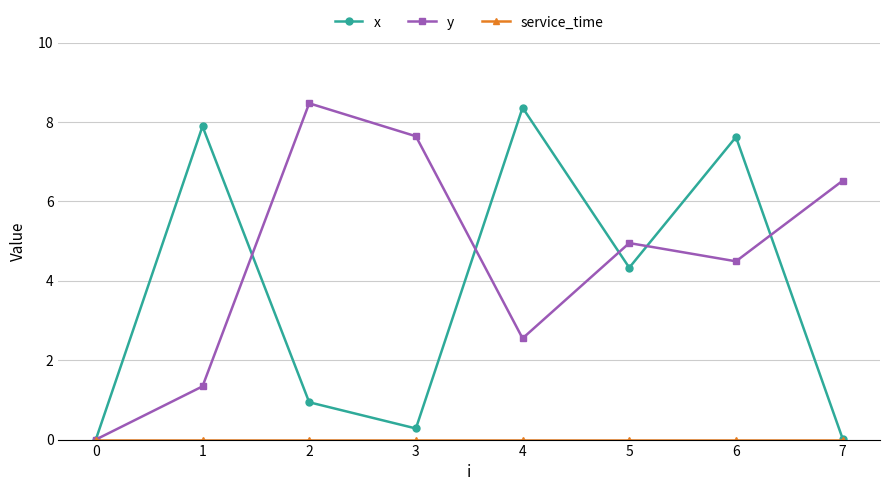

At which category is the sum across all series the highest?

6